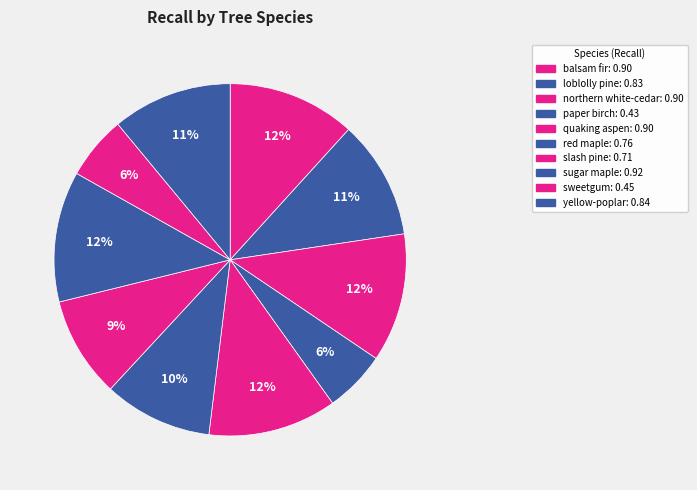

To the nearest percent, what is the combined percentage of quaking aspen and yellow-poplar?

23%